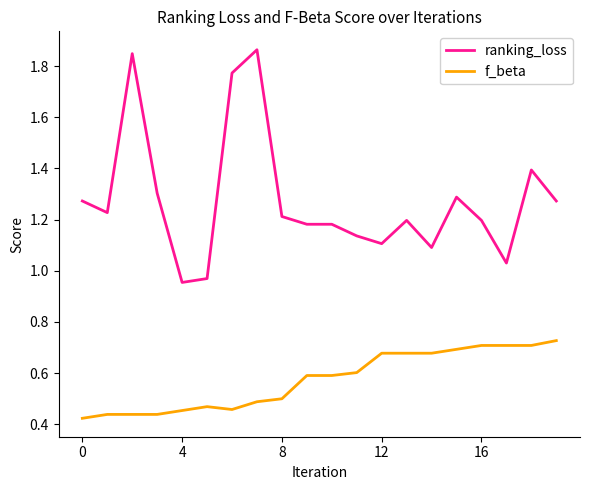

Rank the series by their maximum value, from lowest to highest.

f_beta, ranking_loss